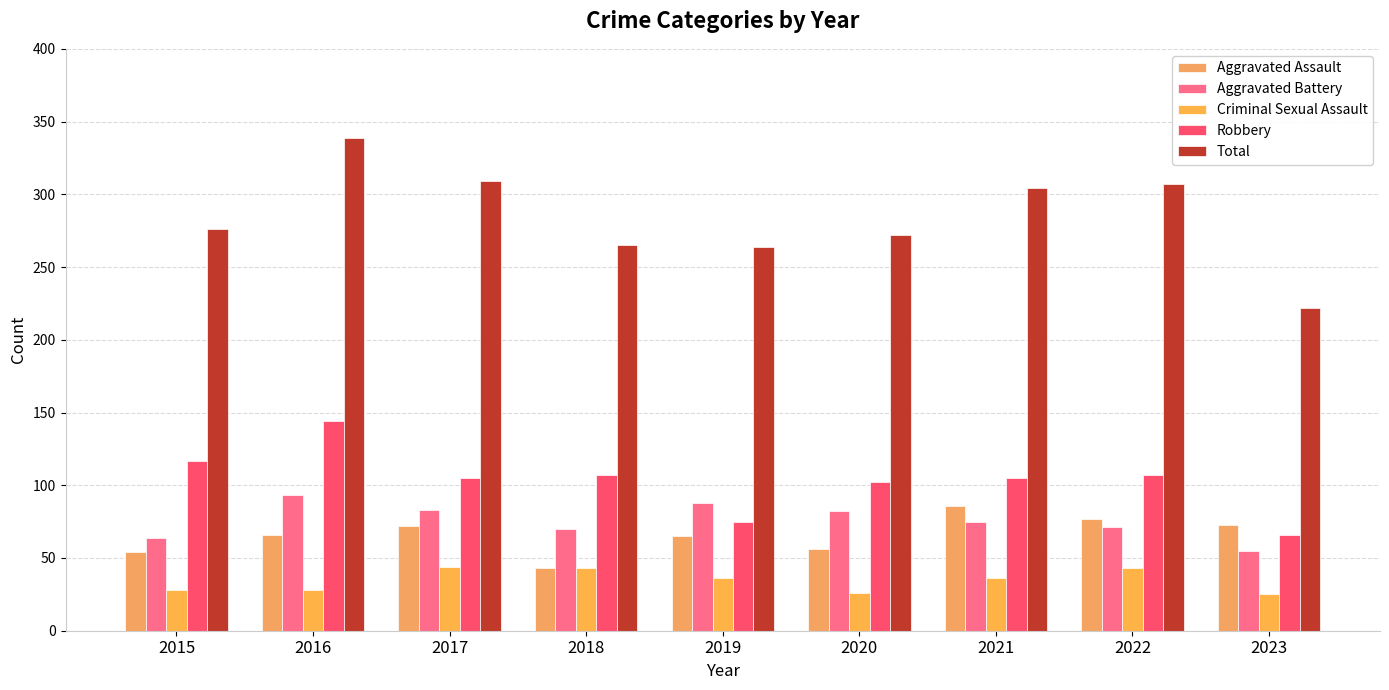

Rank the categories by Total value from lowest to highest.

2023, 2019, 2018, 2020, 2015, 2021, 2022, 2017, 2016